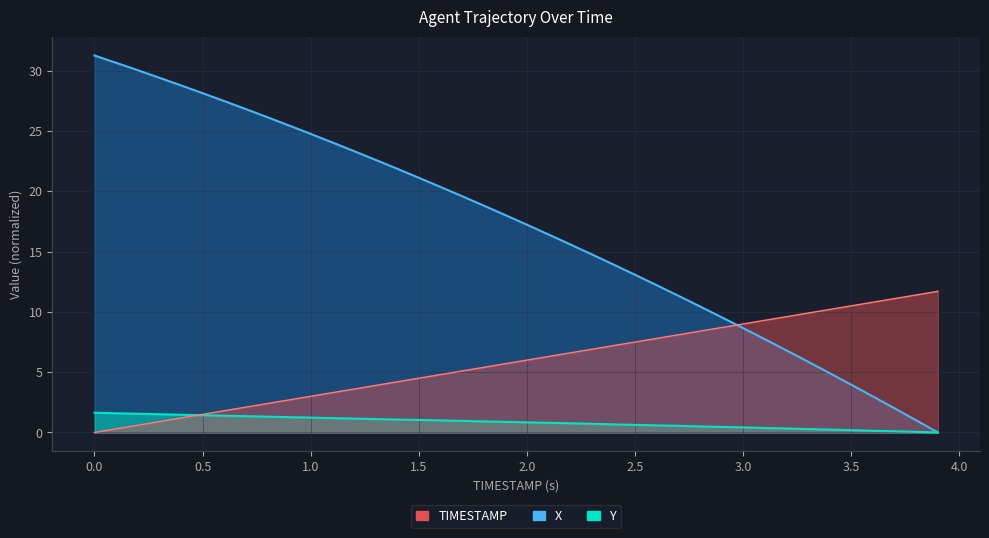

Count the number of categories in the chart.

40